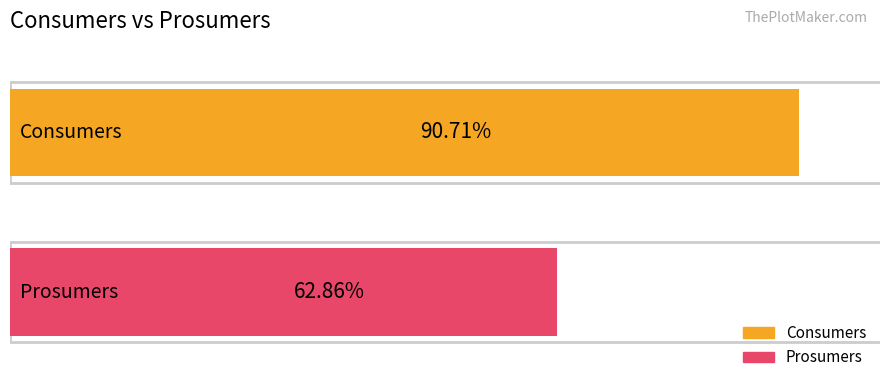

What are all the series names shown in the legend?

Consumers, Prosumers